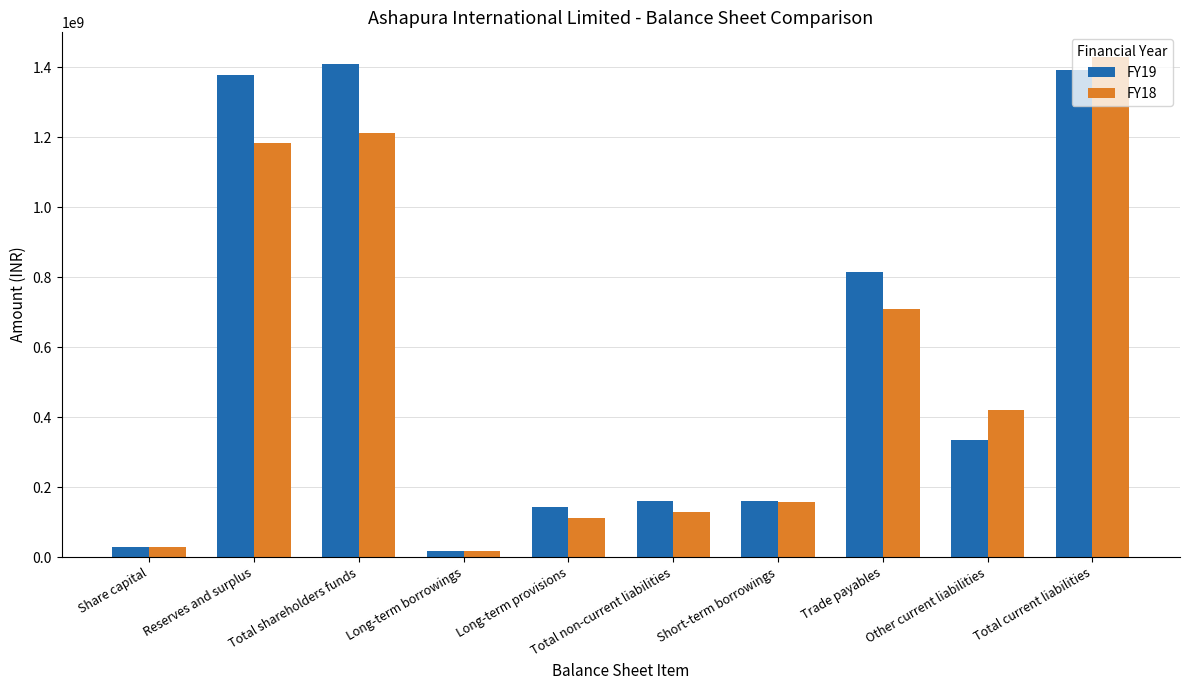

What is the average value of the FY19 series?

584111600